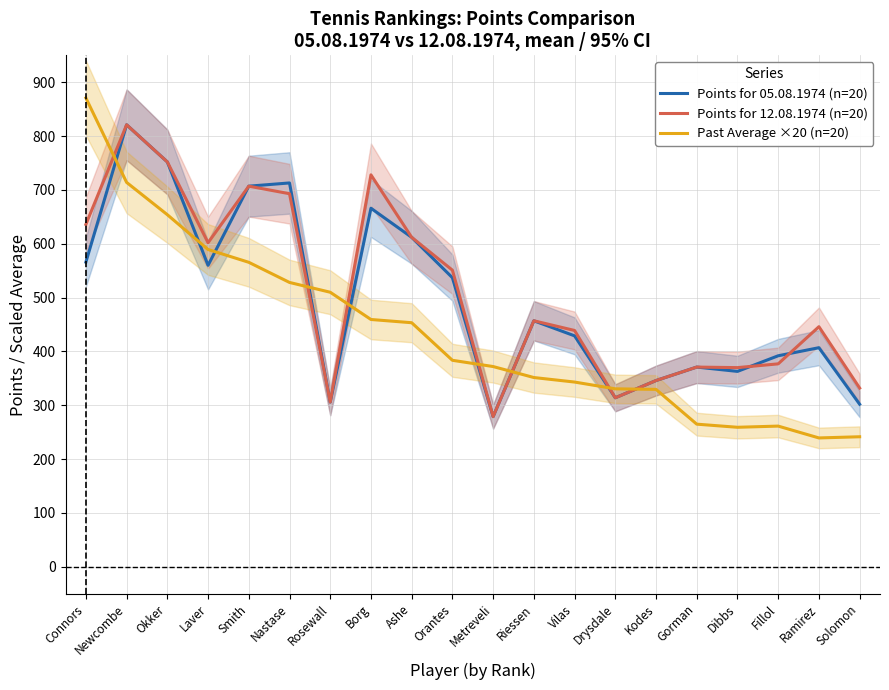

What is the sum of the Points for 05.08.1974 (n=20) values at Dibbs and Orantes?

900.0